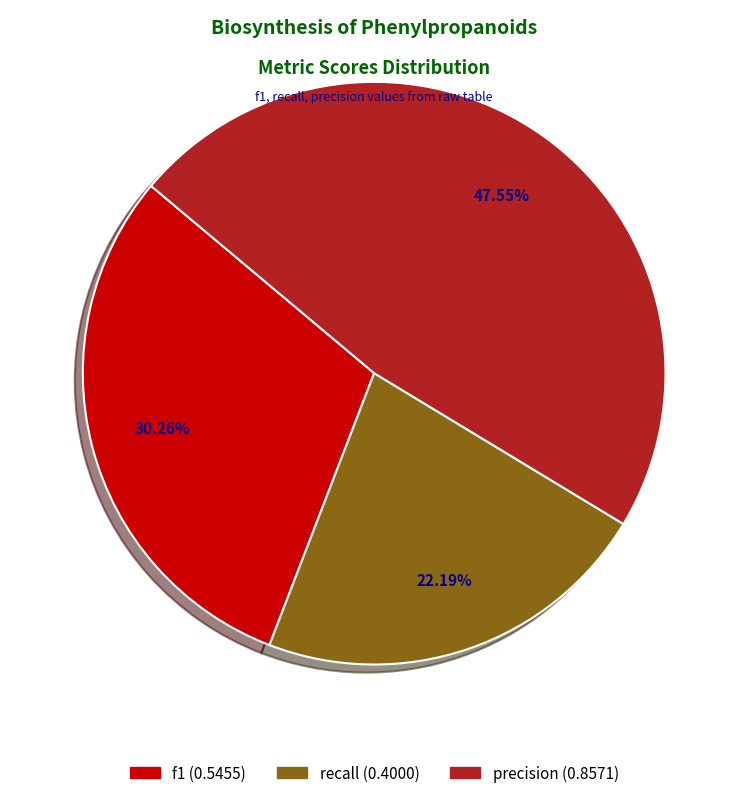

To the nearest percent, what is the difference between the largest and smallest slice percentages?

25%